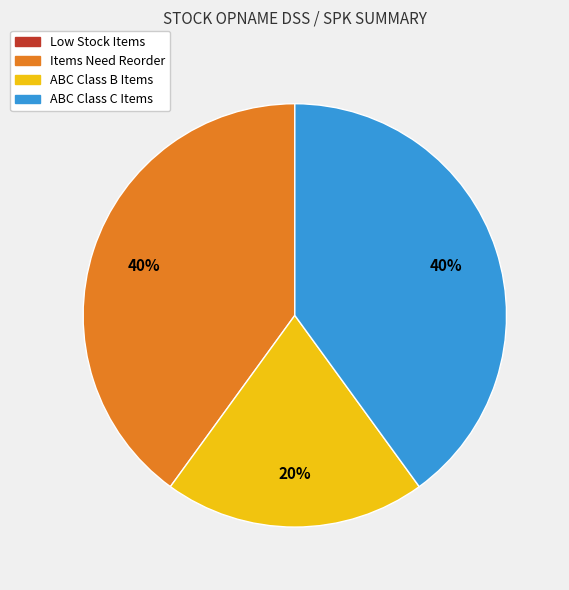

Between ABC Class C Items and ABC Class B Items, which is larger?

ABC Class C Items